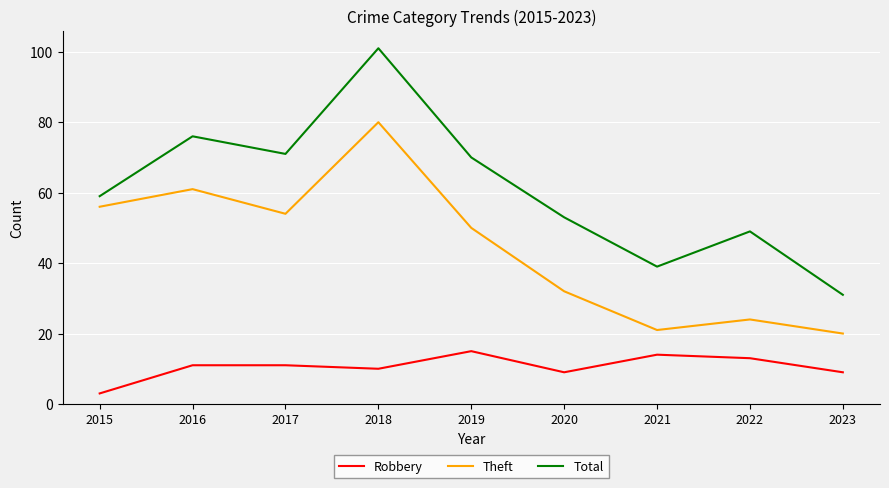

Is the value of Theft at 2017 greater than the value of Robbery at 2016?

Yes